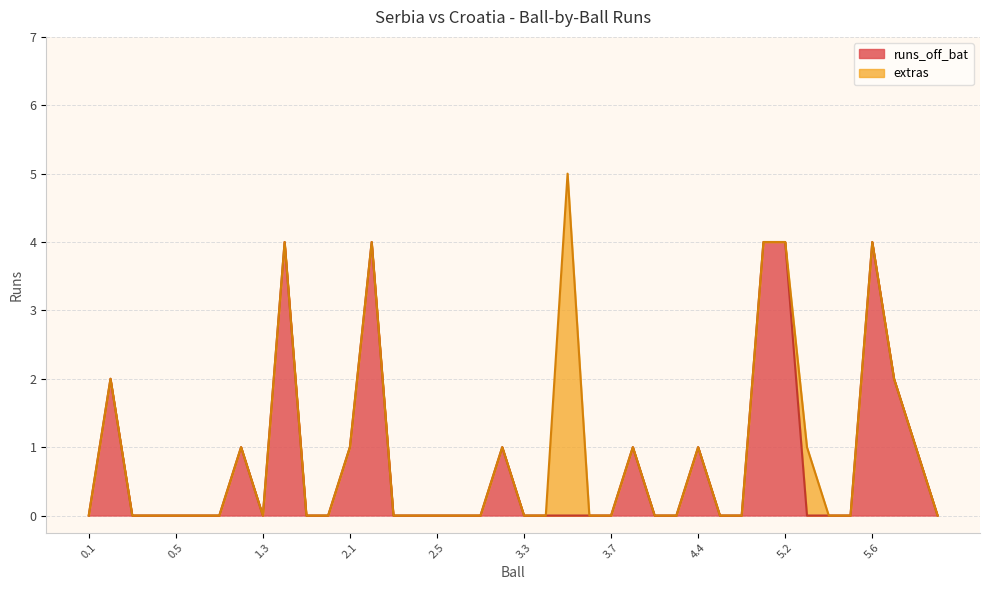

True or false: the data shows 3 at 5.4.

False